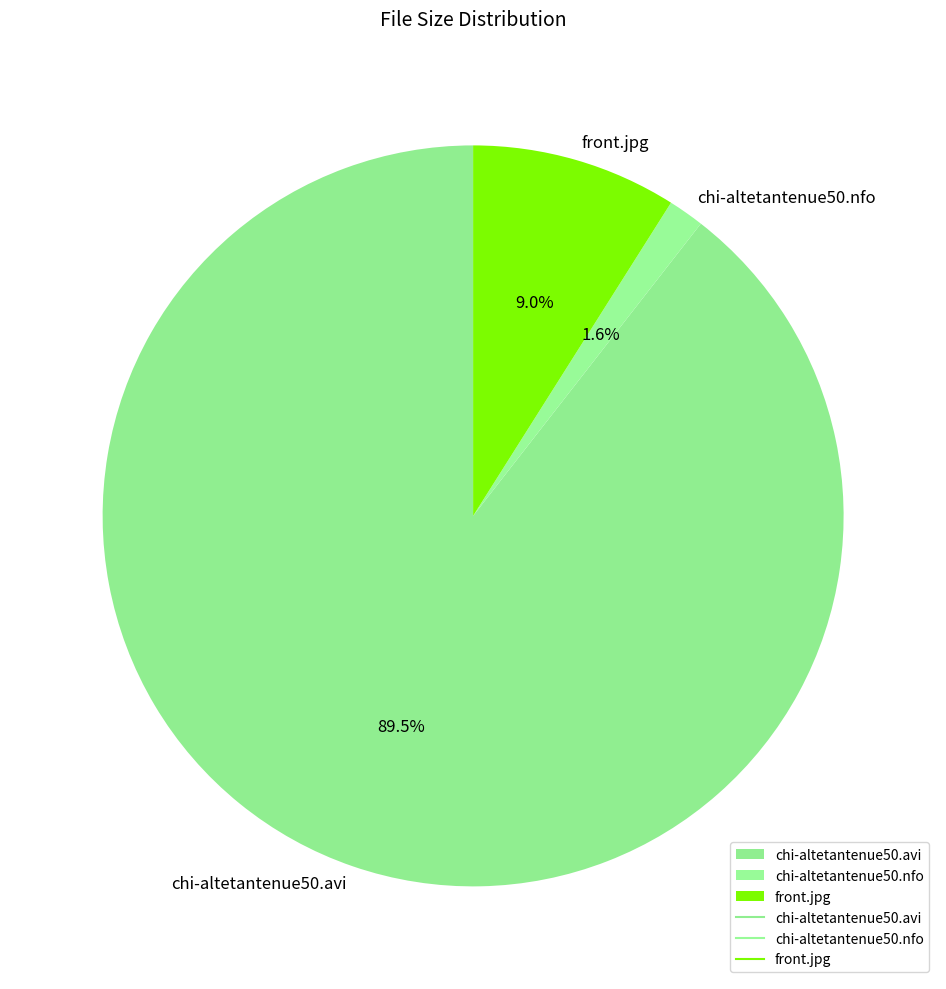

The chi-altetantenue50.nfo slice represents 7% of the pie. True or false?

False